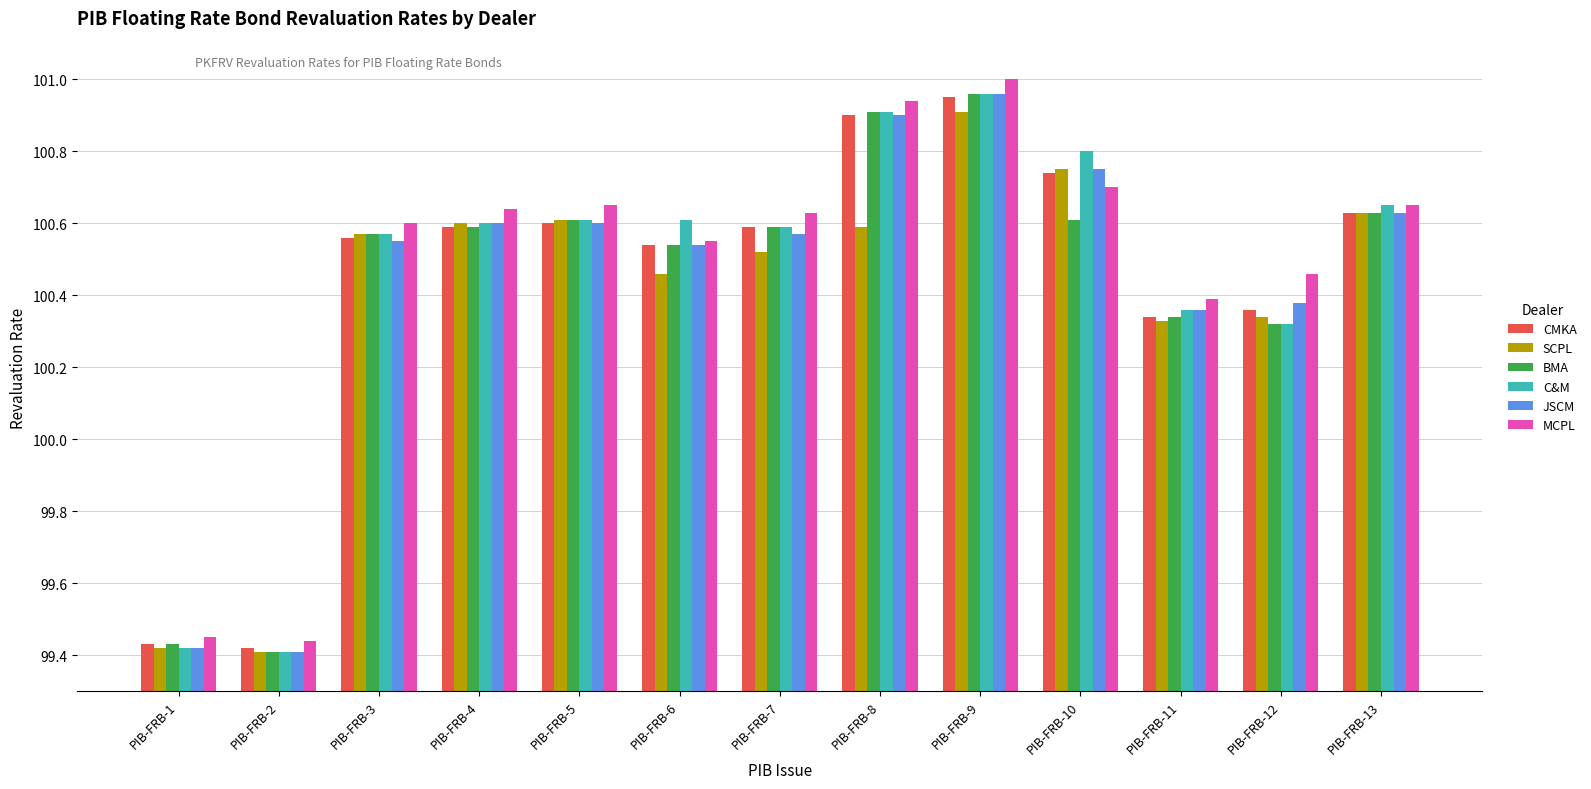

Which label corresponds to the largest value in the chart?

PIB-FRB-9